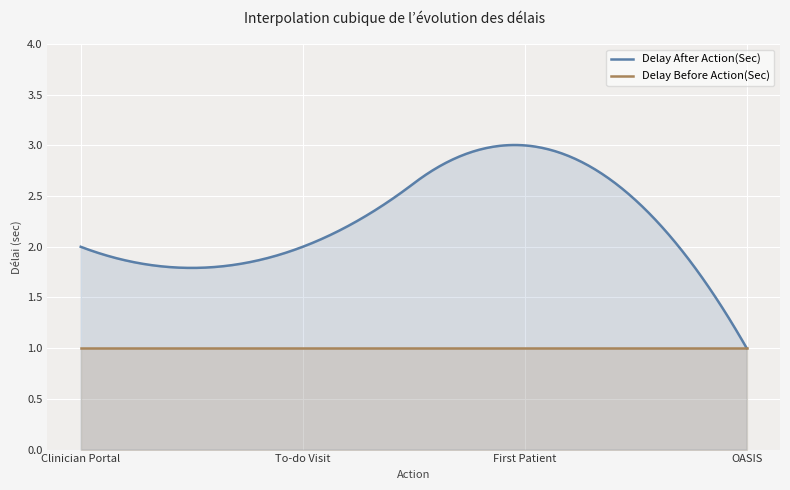

Does the chart display data point markers on the line(s)?

No